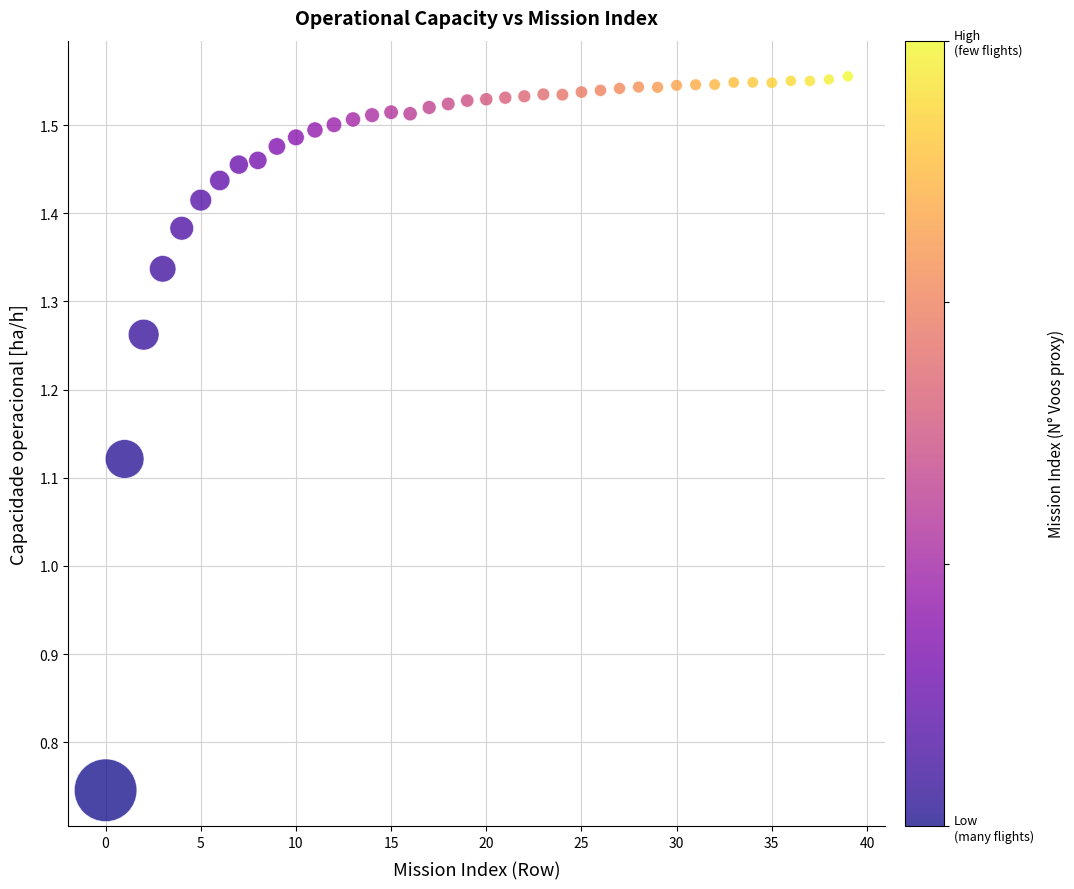

Count the number of points in this scatter plot.

40